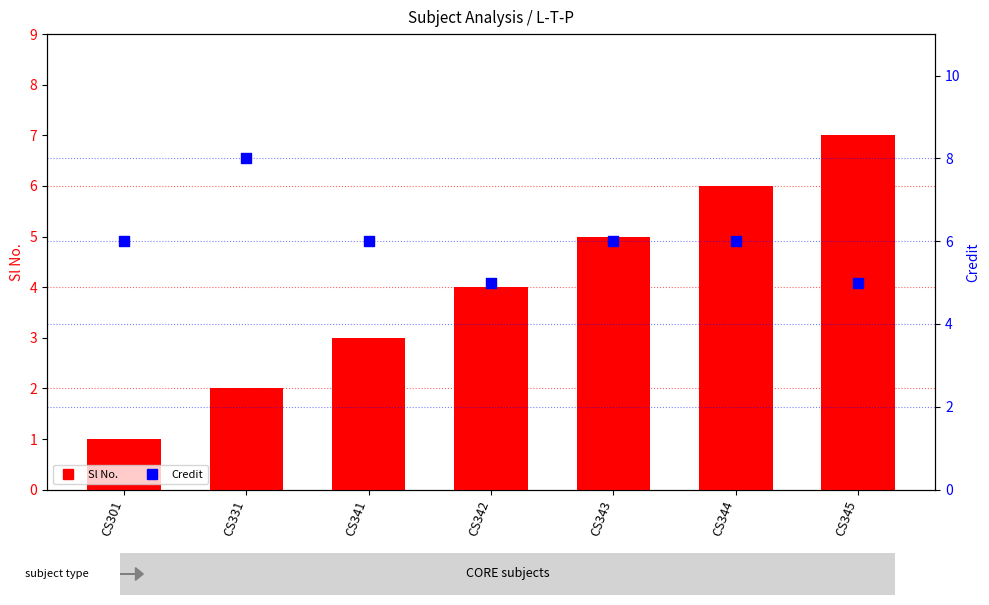

Which series has the largest Y range (max minus min)?

Sl No.